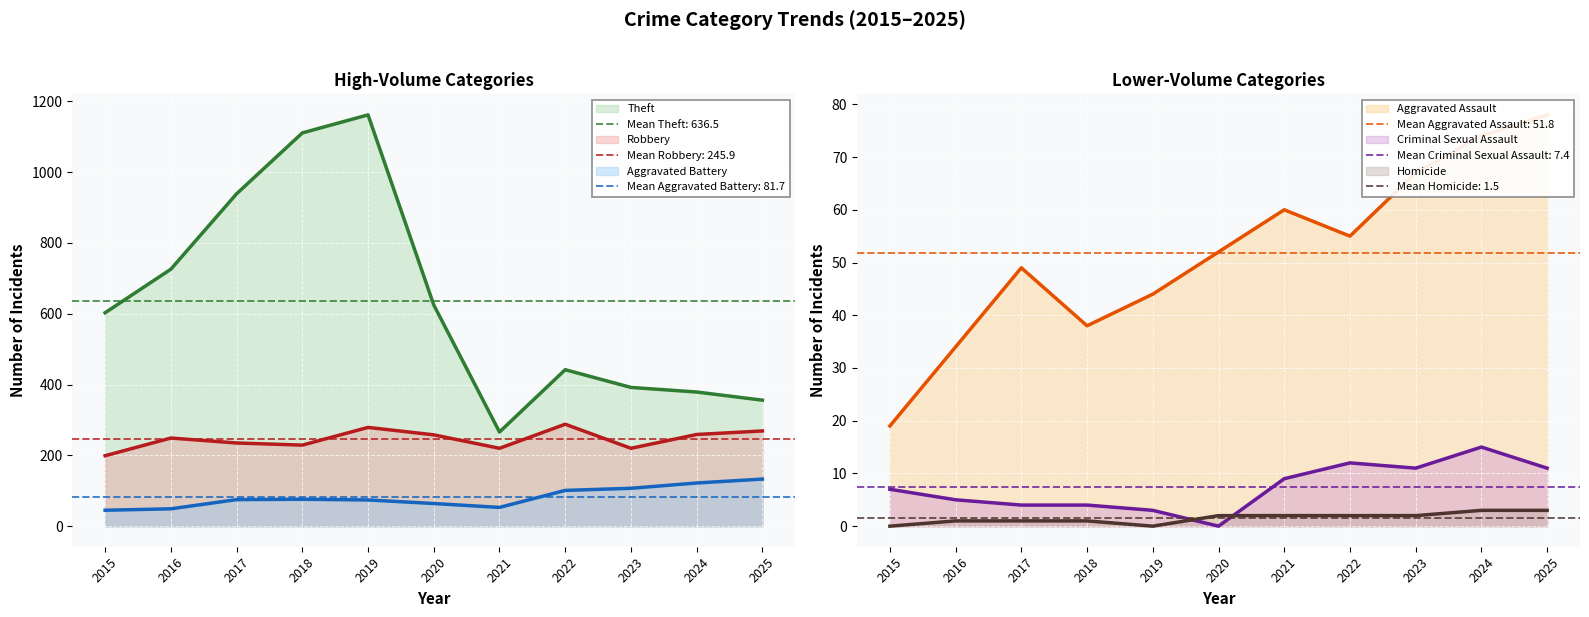

True or false: Theft and Robbery cross at least once.

False